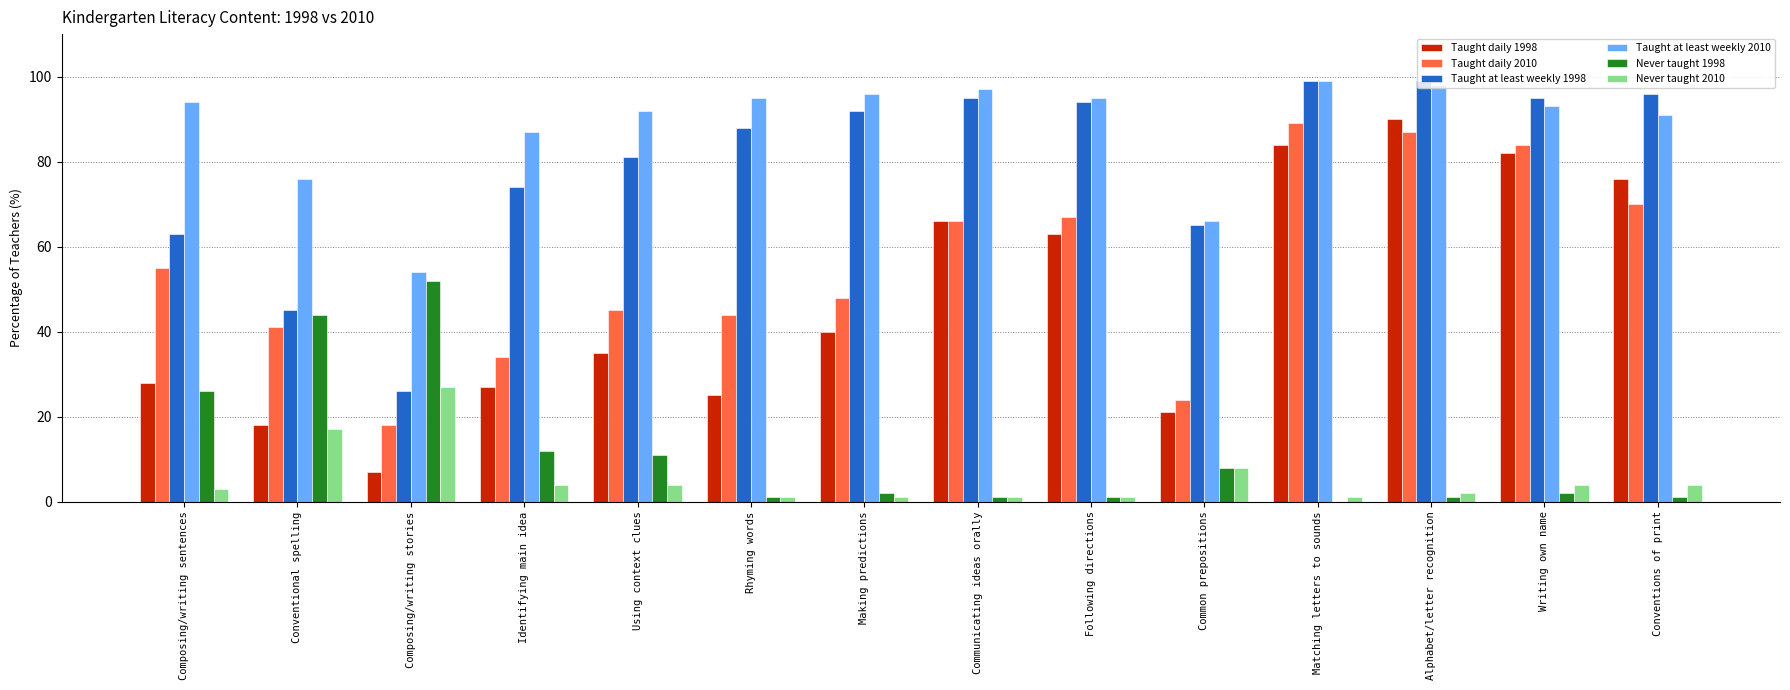

How many groups of bars are there?

14